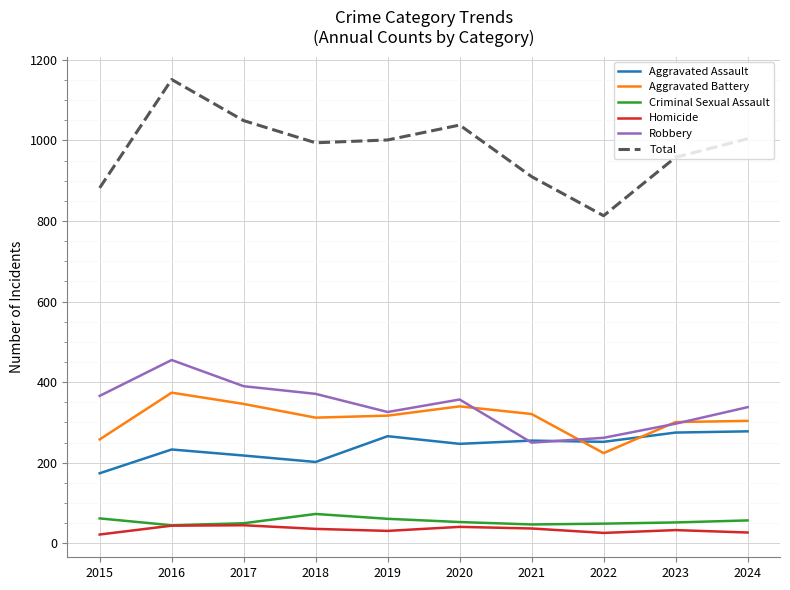

Which series has the largest range (max minus min)?

Total